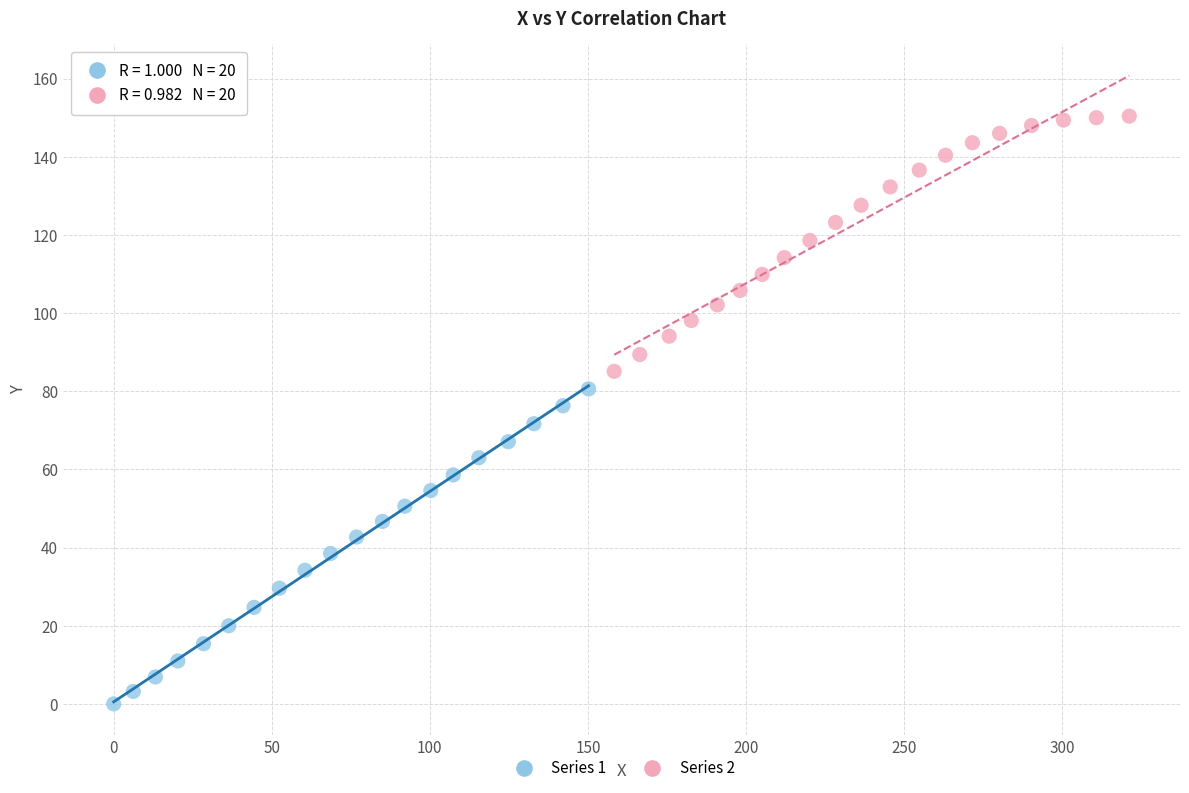

What are all the series names shown in the legend?

Series 1, Series 2